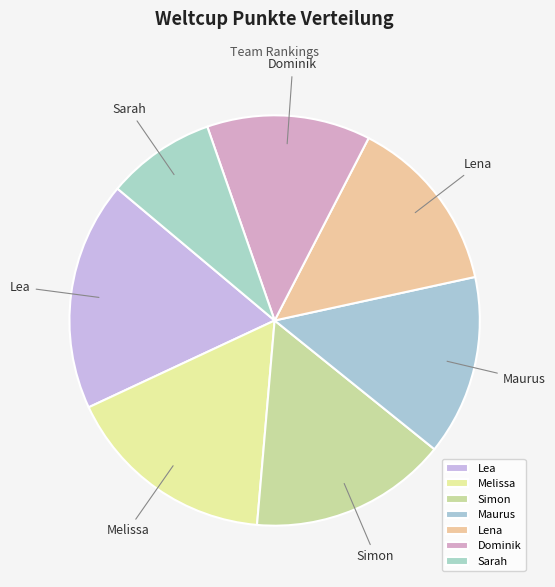

Is it true that Lea is 18% of the pie?

True